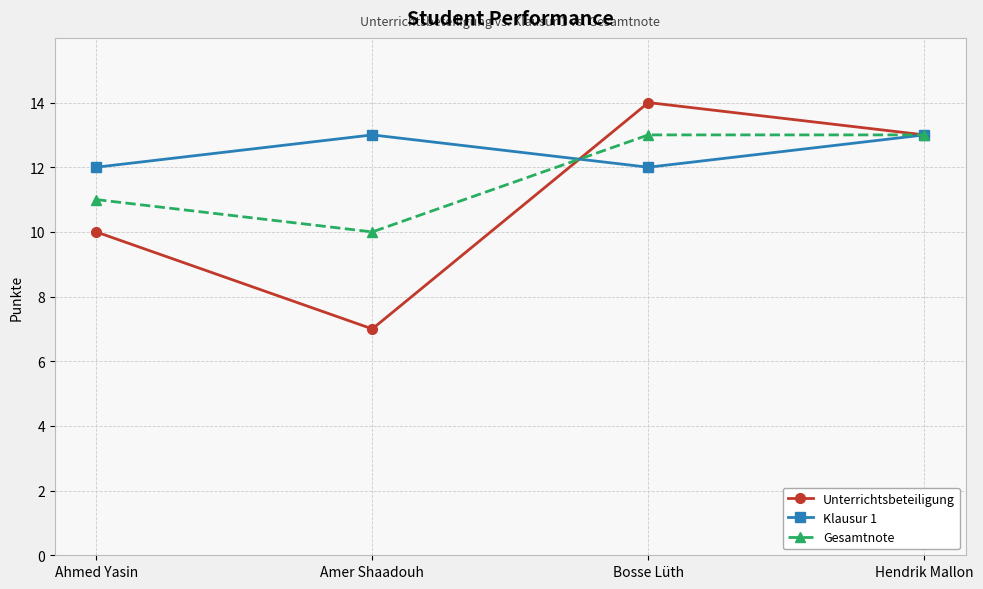

Which series has the largest range (max minus min)?

Unterrichtsbeteiligung